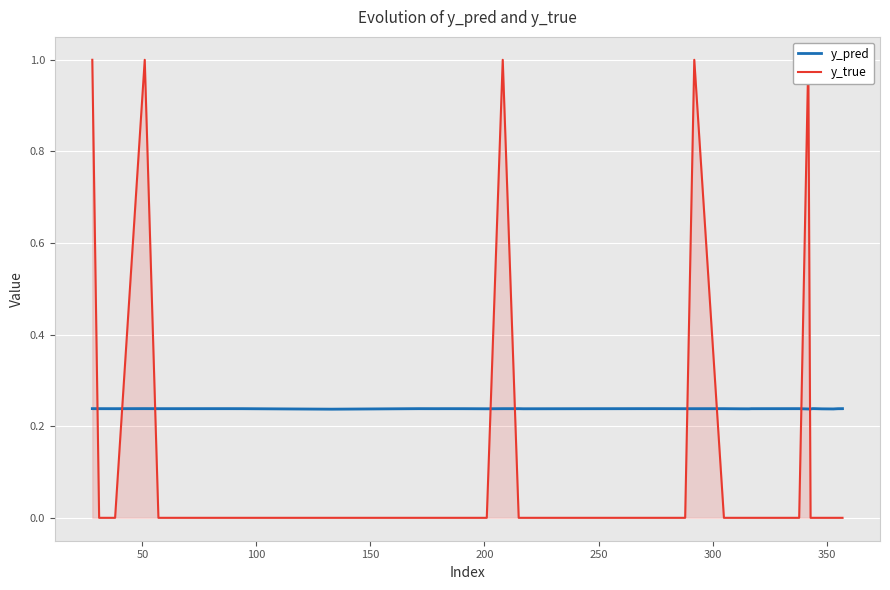

Count the y_pred values in the range 0 to 1.

40